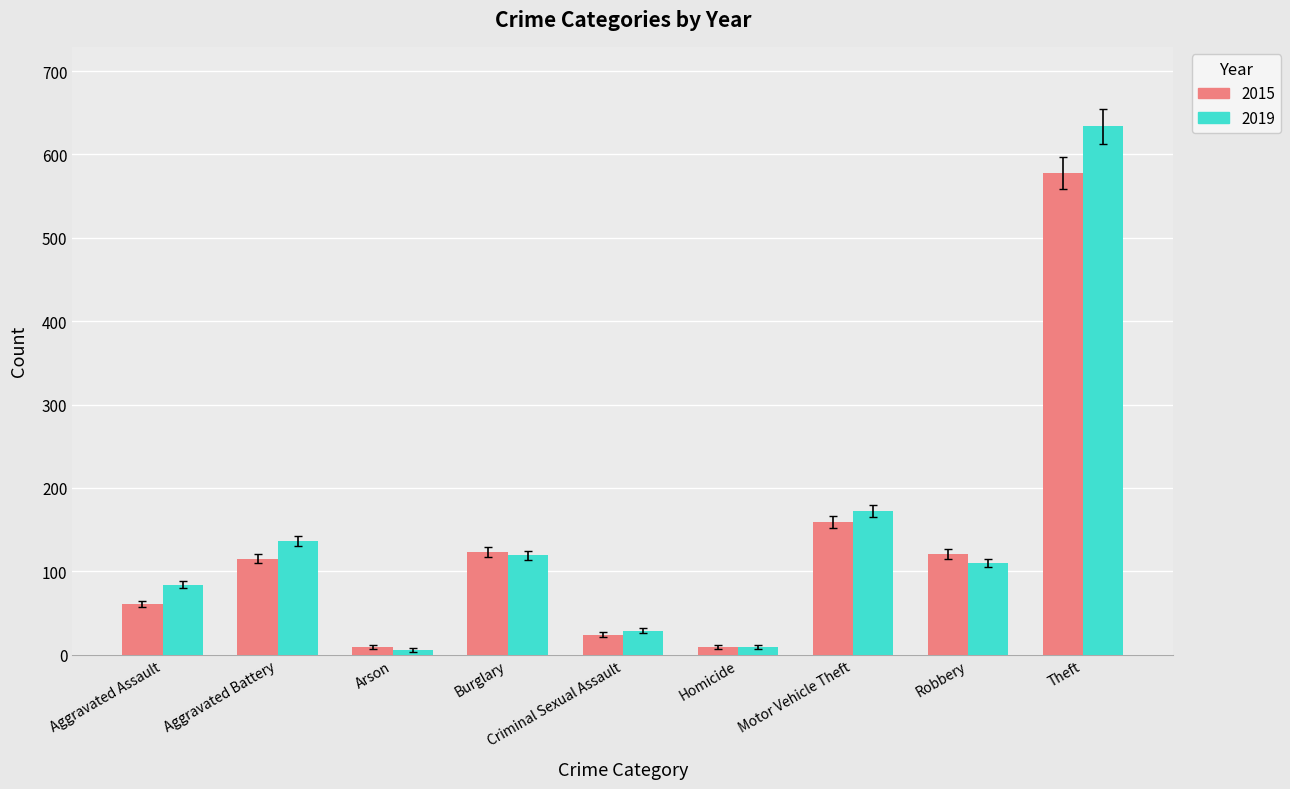

List the series in order of their peak value, lowest first.

2015, 2019